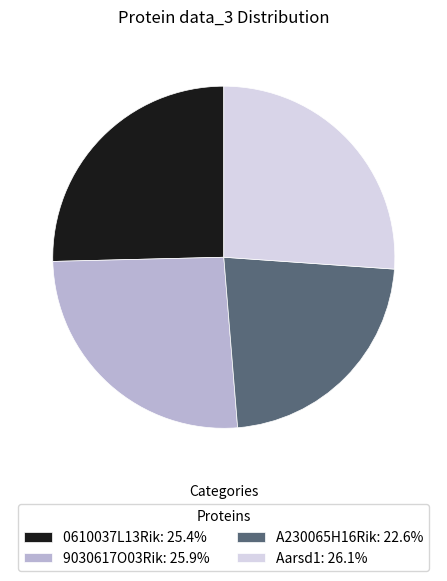

Do 9030617O03Rik: 25.9% and Aarsd1: 26.1% together represent more than half of the pie?

Yes